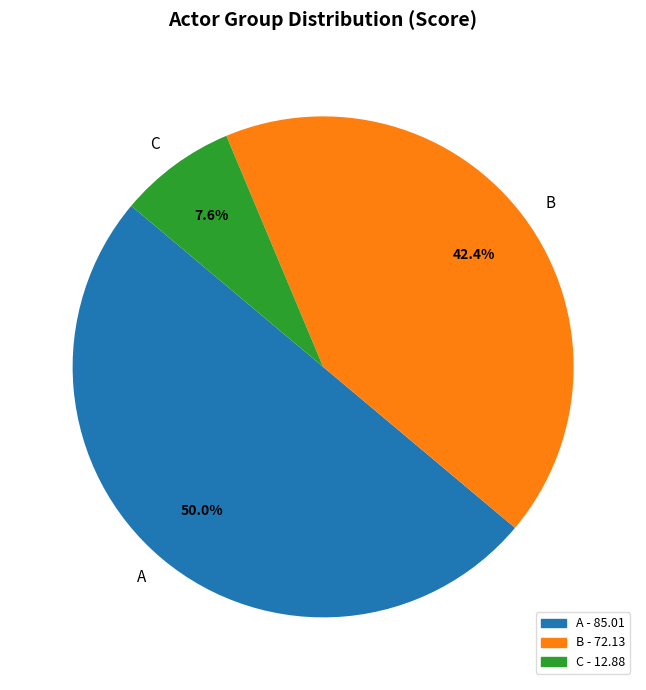

True or false: C accounts for 8% of the total.

True